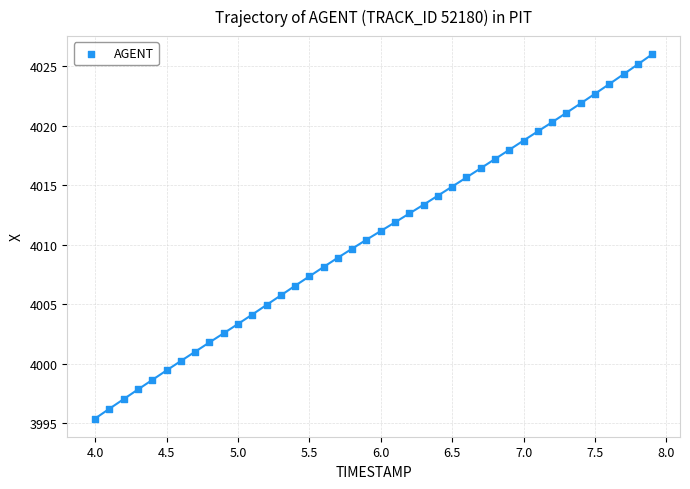

What is the range of X values (max minus min)?

3.9